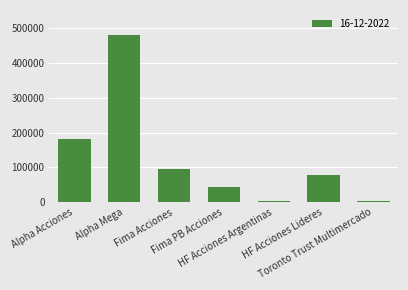

What is the maximum value shown in the chart?

480657.7